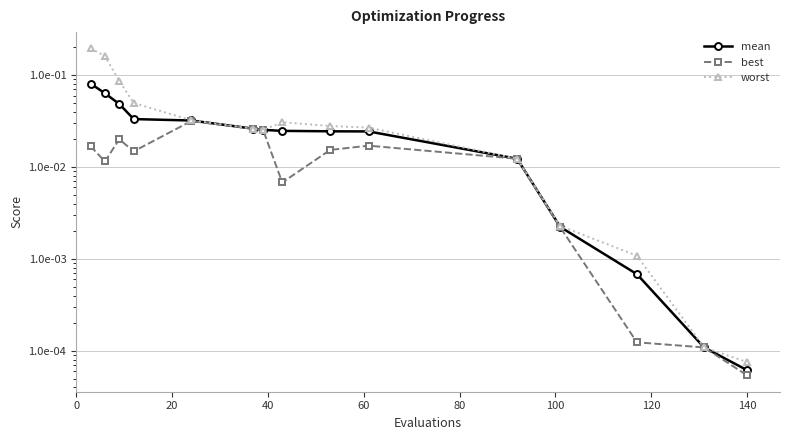

At how many categories does at least one series exceed 0?

15